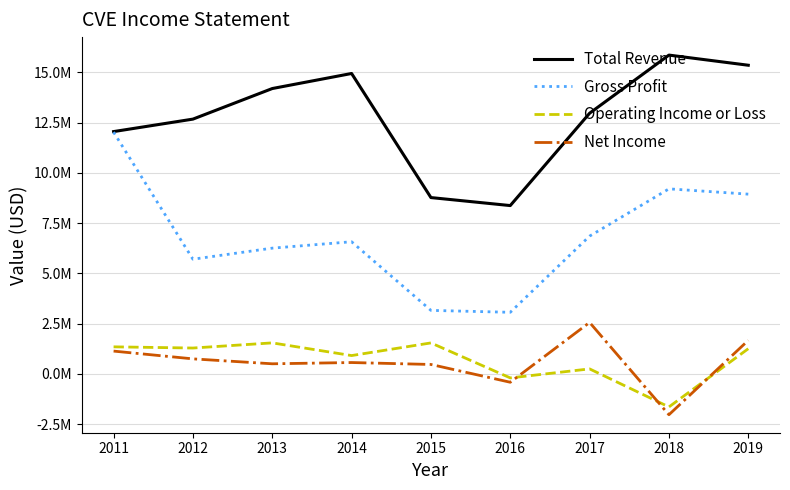

What is the total value across all series at 2012?

20423200